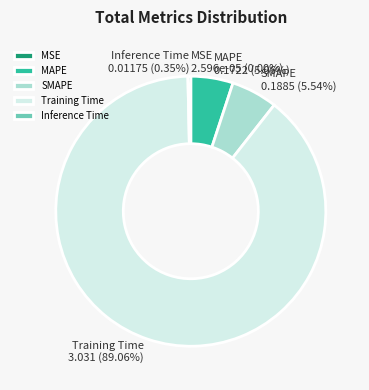

Does any single category account for the majority?

Yes